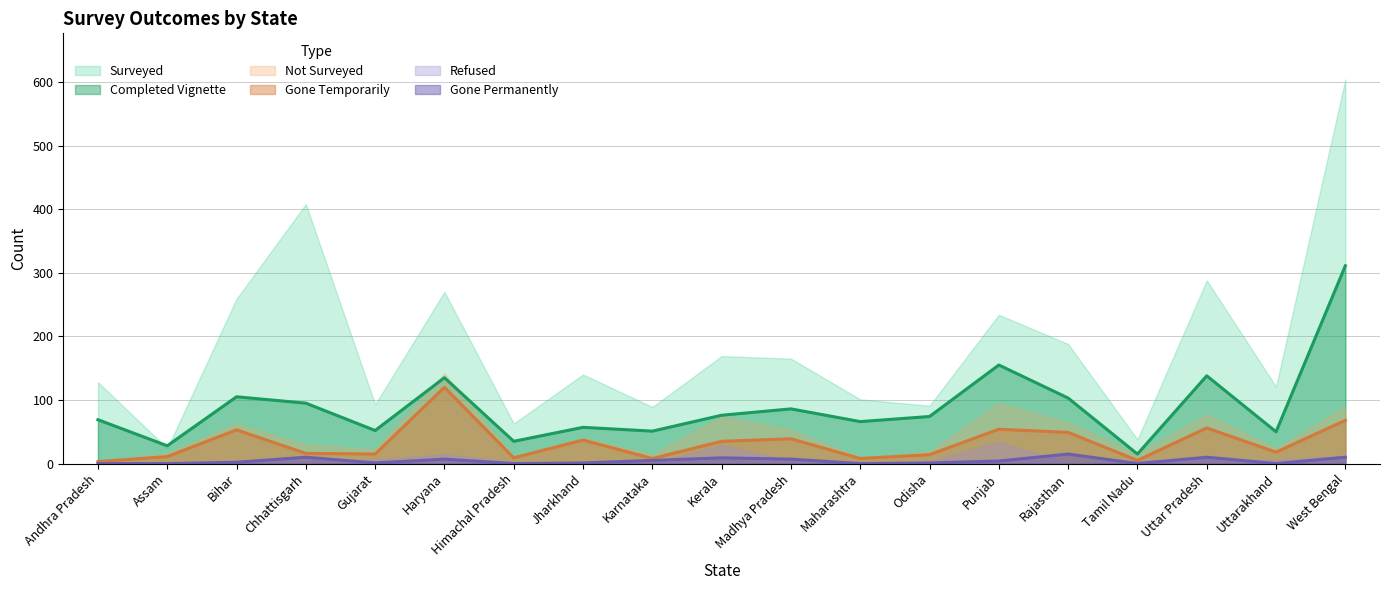

True or false: Completed Vignette and Gone Permanently cross at least once.

False